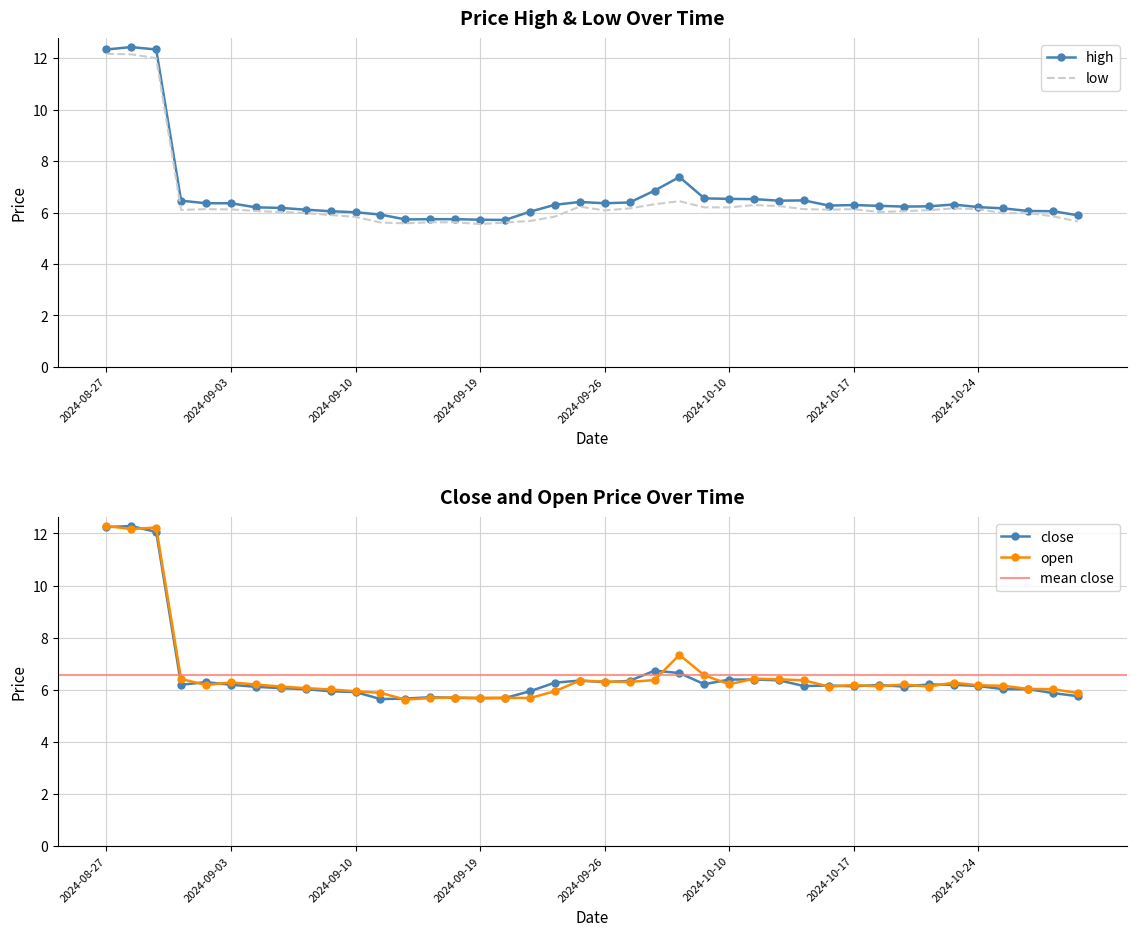

True or false: high and close cross at least once.

False